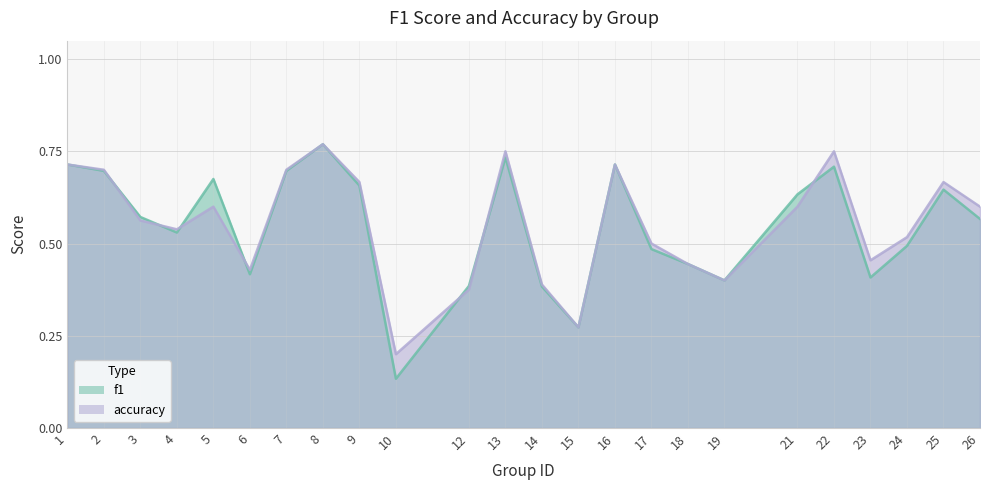

Reading left to right, list all the values displayed in this chart.

f1: 1=0.7	2=0.7	3=0.6	4=0.5	5=0.7	6=0.4	7=0.7	8=0.8	9=0.7	10=0.1	12=0.4	13=0.7	14=0.4	15=0.3	16=0.7	17=0.5	18=0.4	19=0.4	21=0.6	22=0.7	23=0.4	24=0.5	25=0.6	26=0.6
accuracy: 1=0.7	2=0.7	3=0.6	4=0.5	5=0.6	6=0.4	7=0.7	8=0.8	9=0.7	10=0.2	12=0.4	13=0.8	14=0.4	15=0.3	16=0.7	17=0.5	18=0.4	19=0.4	21=0.6	22=0.8	23=0.5	24=0.5	25=0.7	26=0.6